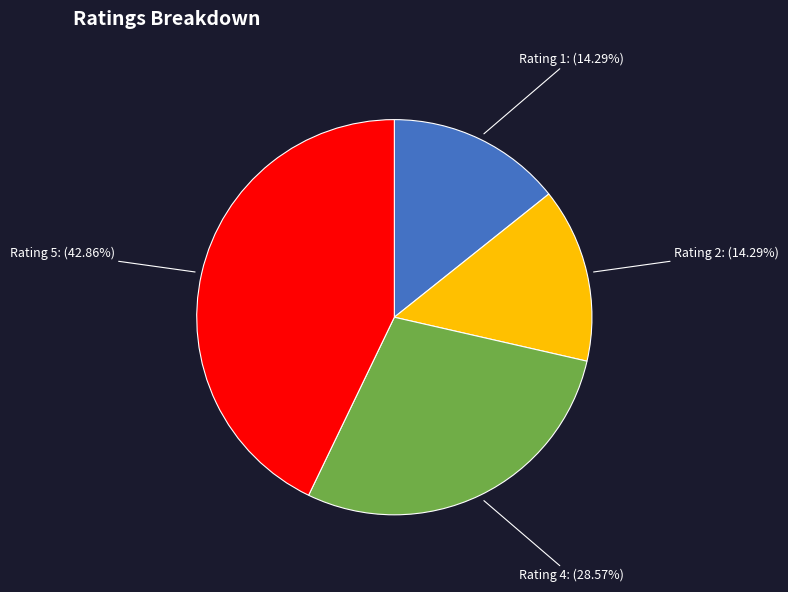

Is there a majority slice in this chart?

No